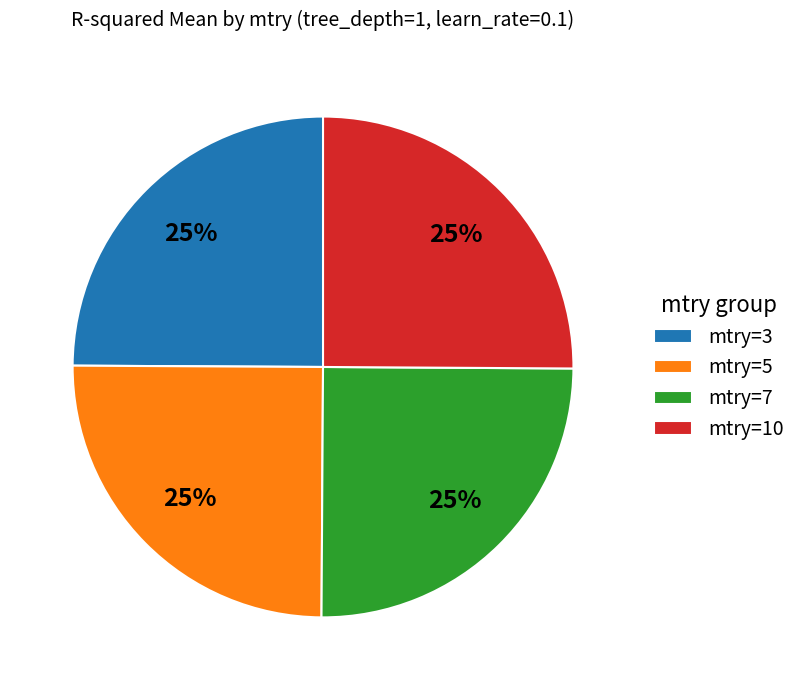

To the nearest percent, what percentage of the pie is mtry=3?

25%